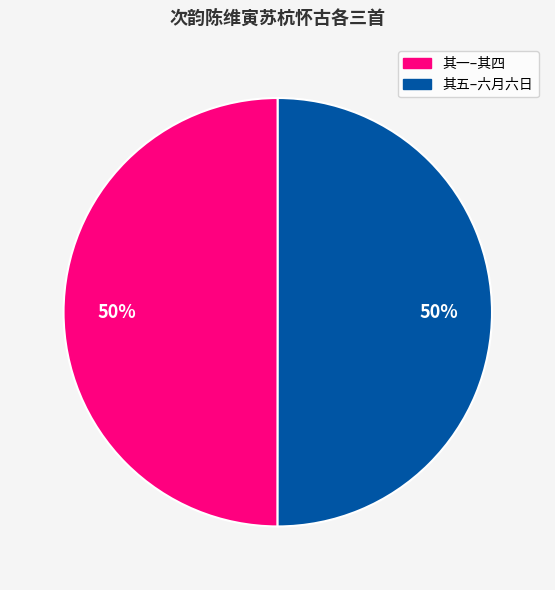

To the nearest percent, what is the average slice percentage?

50%